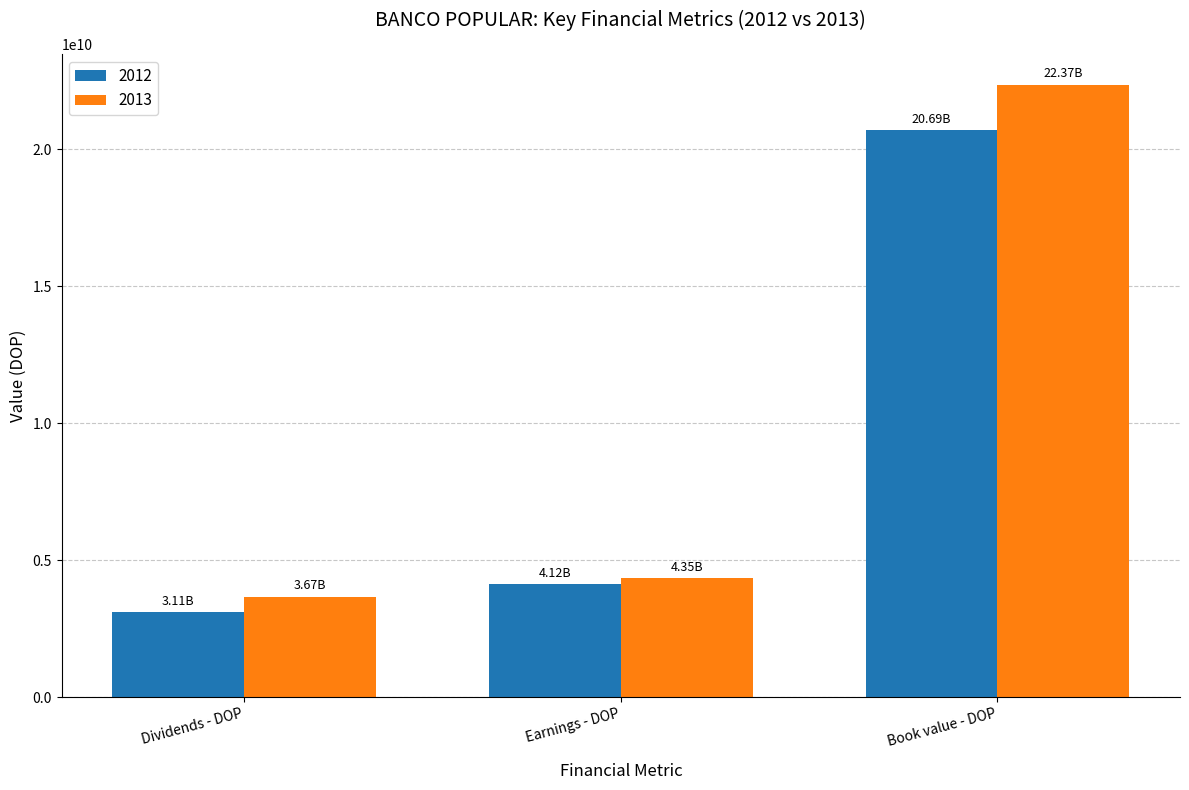

What position from the left is Book value - DOP?

3